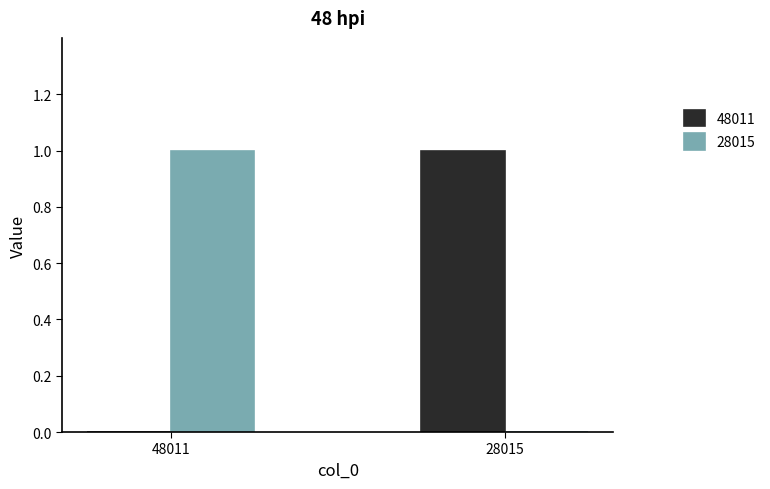

Which category has the highest value in the 28015 series?

48011